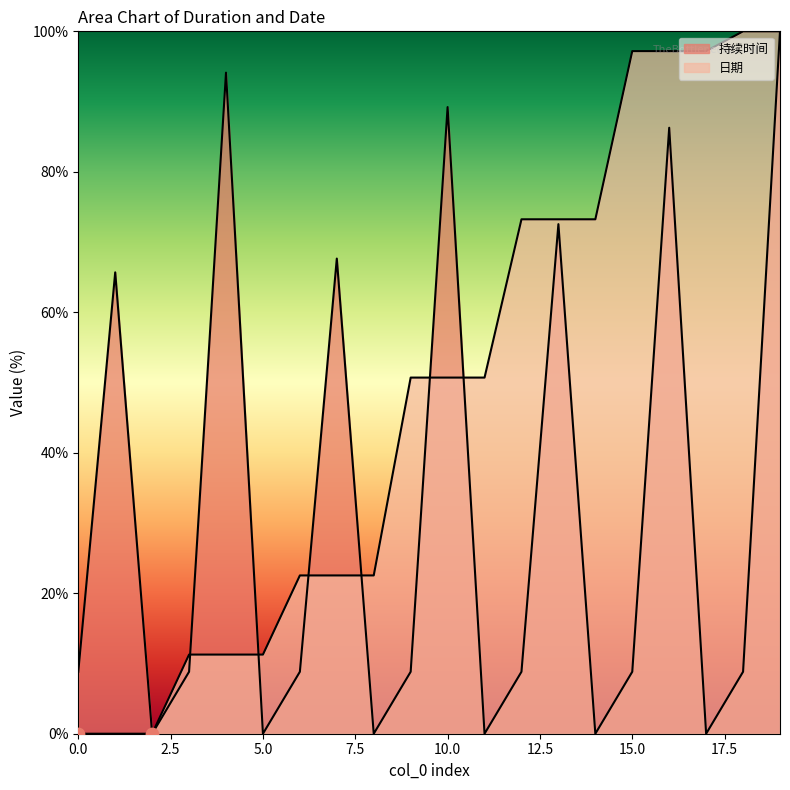

Which series contains the highest Y value?

持续时间